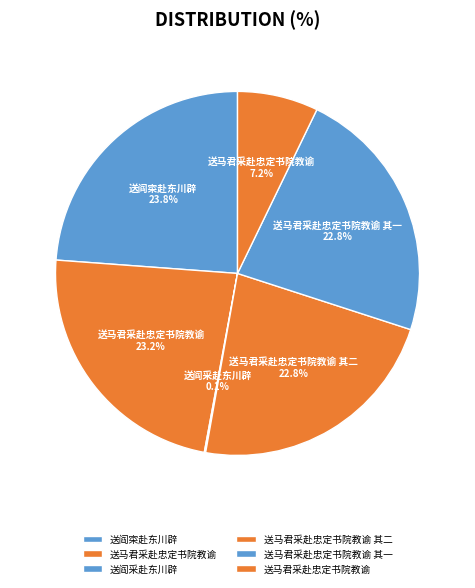

Which category has the smallest portion of the pie?

送阎采赴东川辟